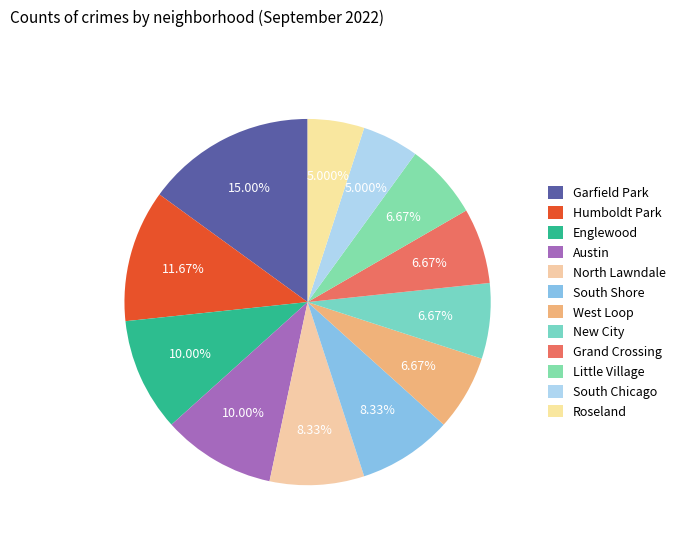

To the nearest percent, what percentage of the pie is Grand Crossing?

7%